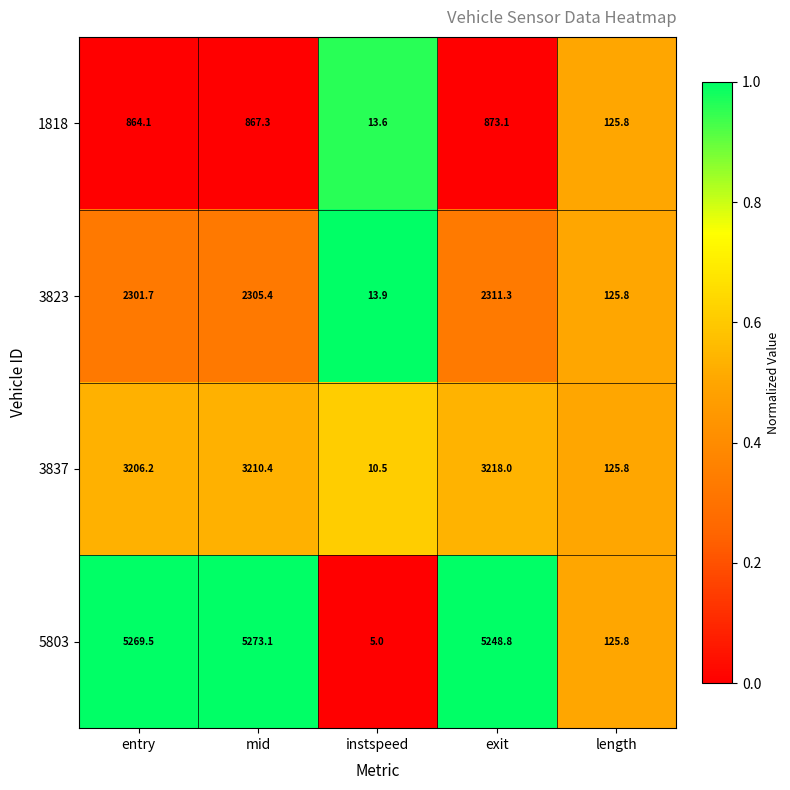

What is the difference between the second highest and second lowest values in the 1818 series?

741.5